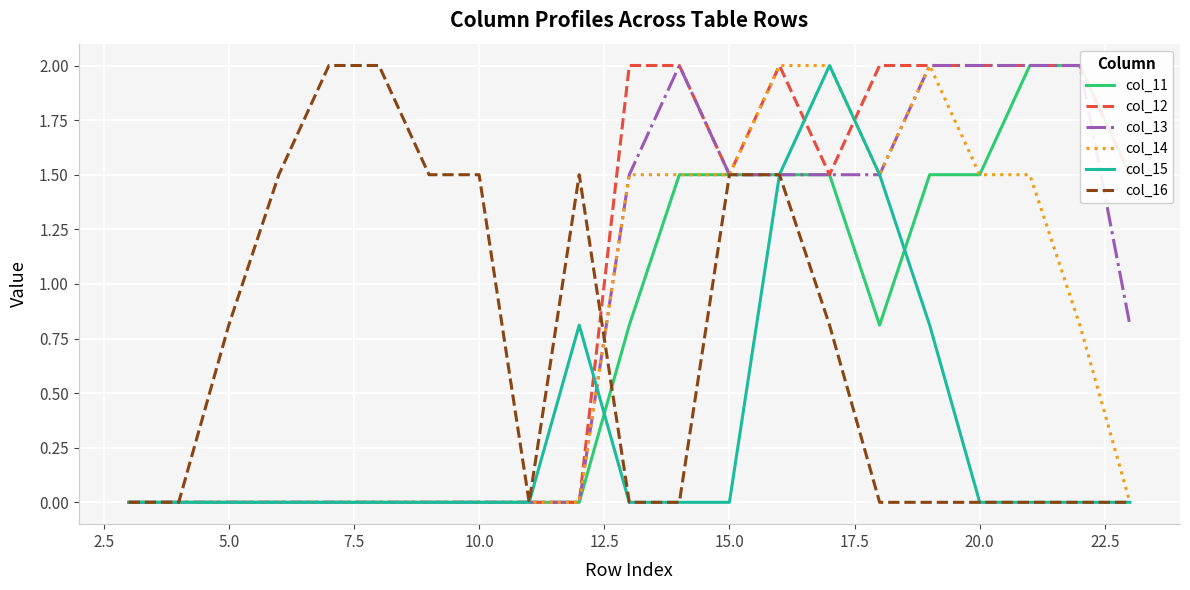

What is the maximum value for col_16?

2.0